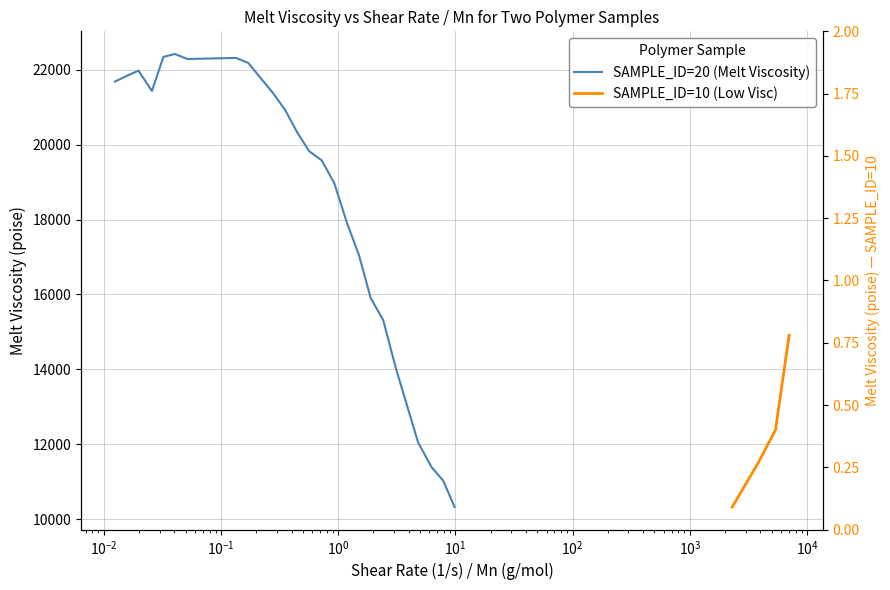

What is the label of the 4th point from the left?

$\mathdefault{10^{-1}}$